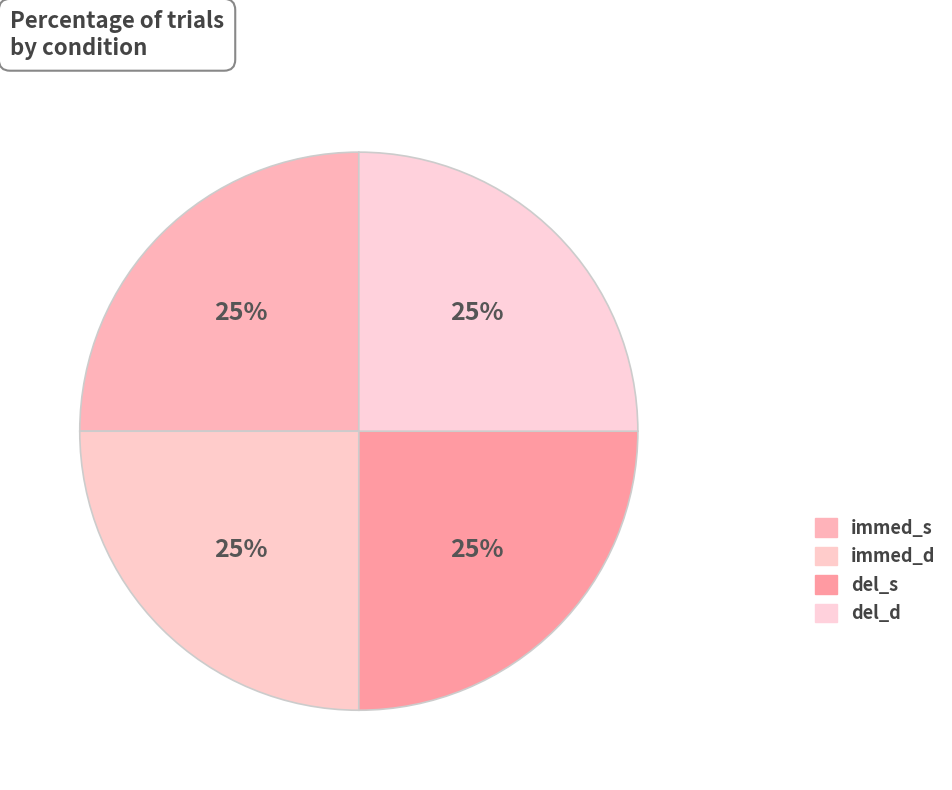

Does immed_d represent more than half of the total?

No